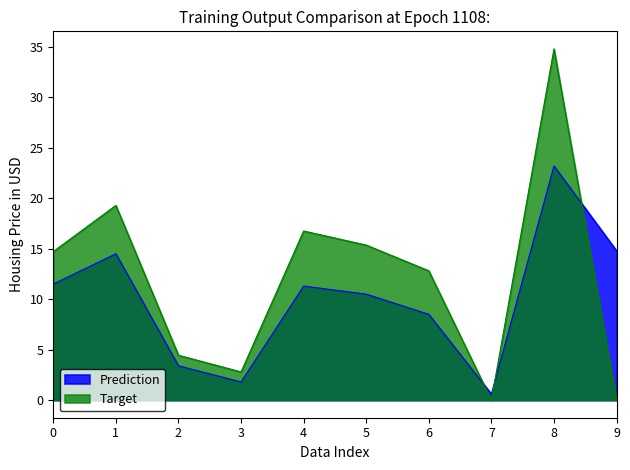

What is the sum of all Target values?

121.0